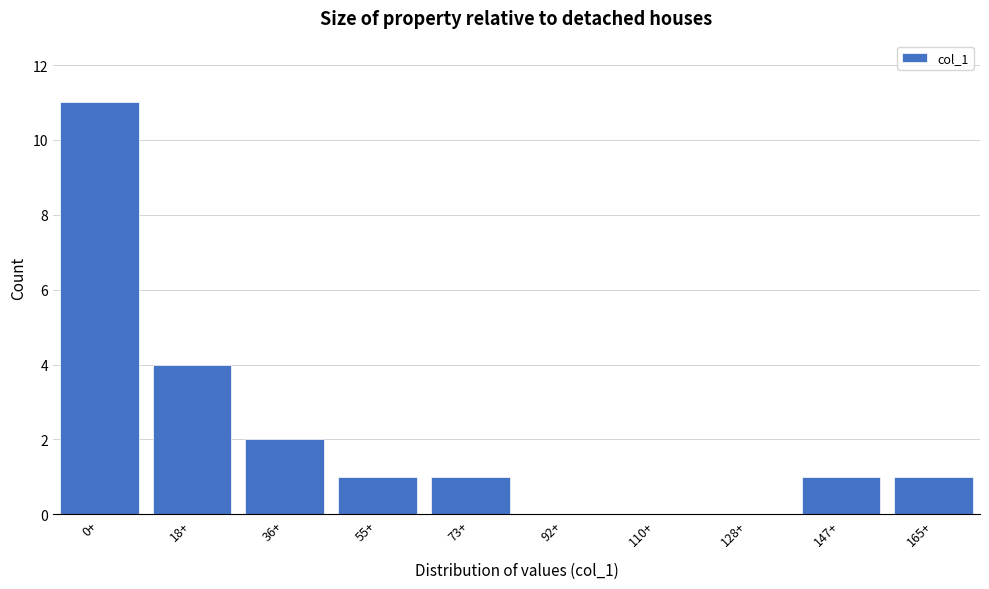

Reading right to left, transcribe all the data shown in this chart.

165+=1	147+=1	128+=0	110+=0	92+=0	73+=1	55+=1	36+=2	18+=4	0+=11